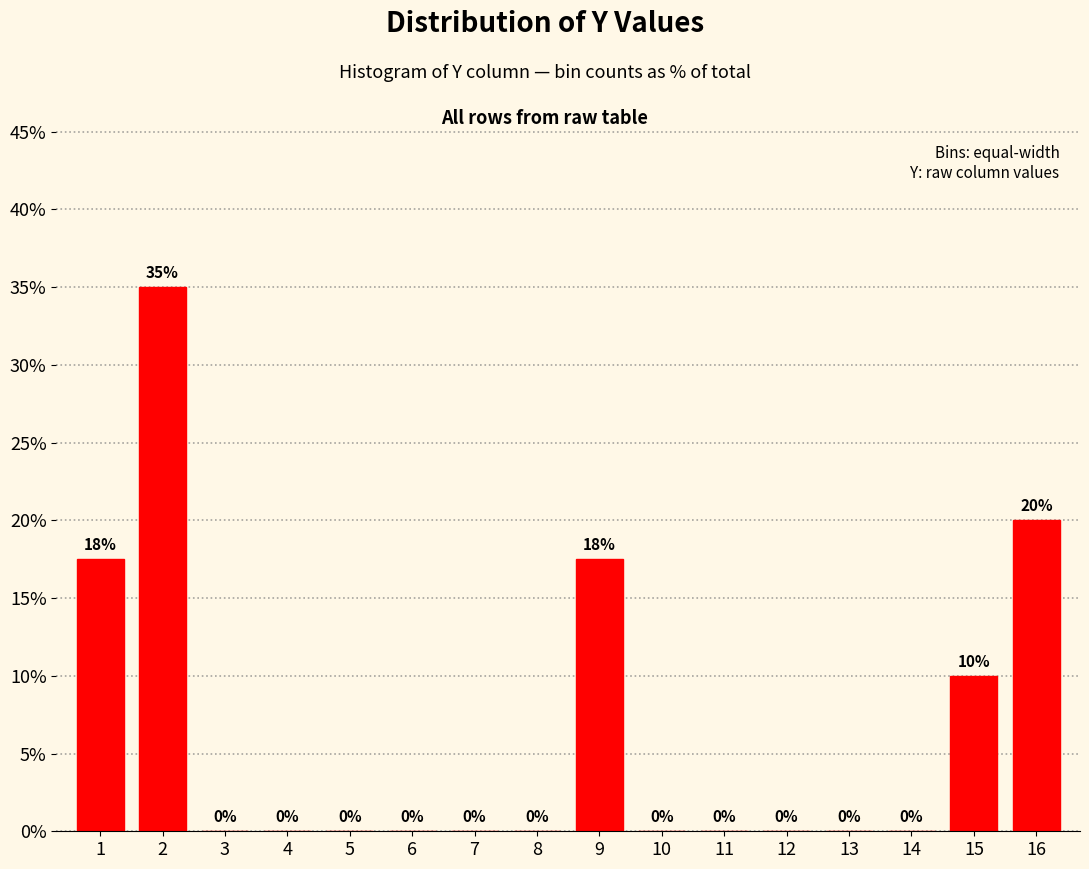

What is the greatest value displayed?

35.0